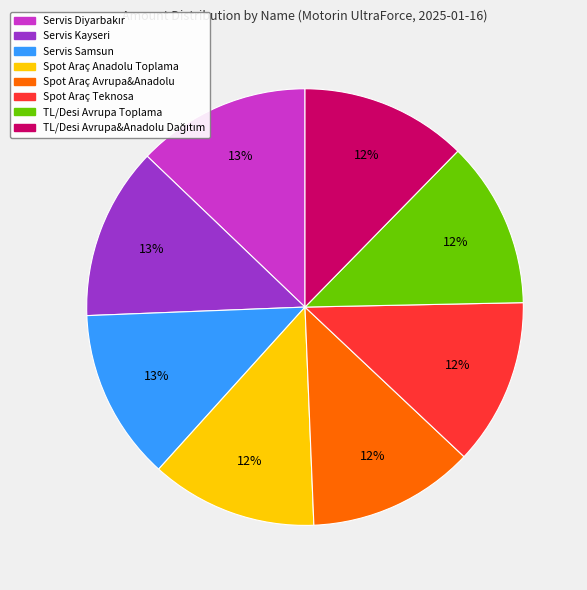

Is there a majority slice in this chart?

No